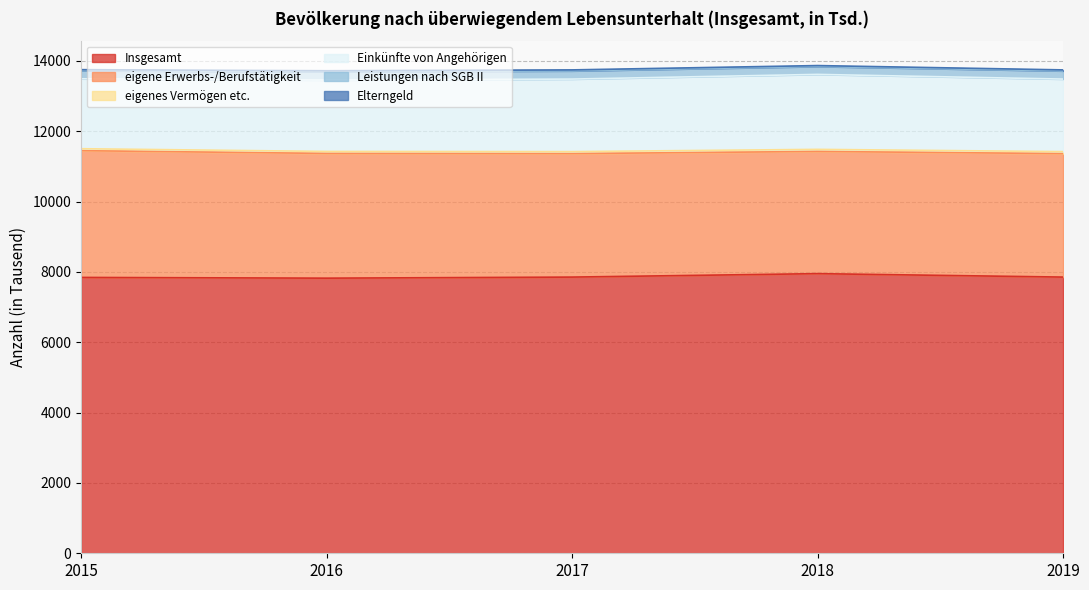

What value does the eigenes Vermögen etc. series have at 2015?

55.6